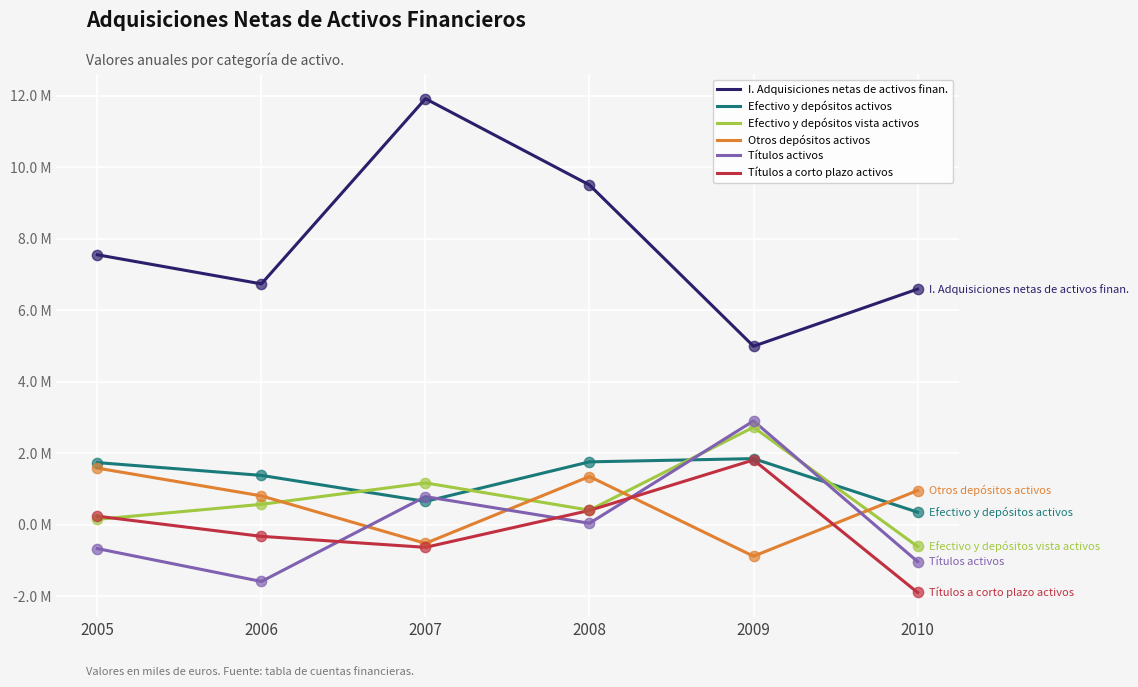

What is the total value across all series at 2007?

13385298